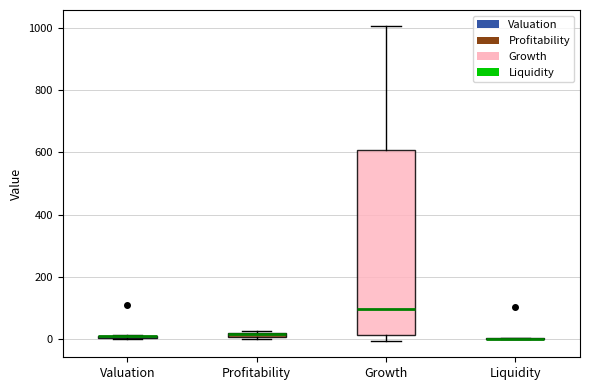

Where is the upper edge of the box for Profitability on the y-axis? The values are not printed on the chart, so give them approximately, as read against the axis.

20